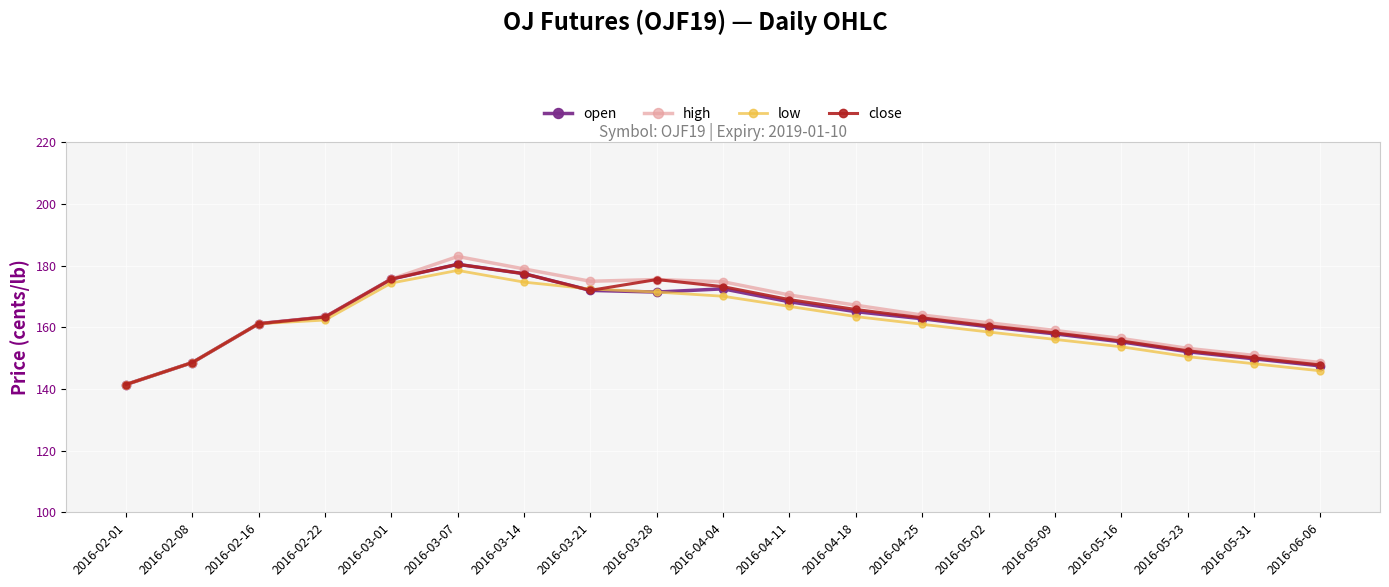

What is the label of the 1st point from the right?

2016-06-06